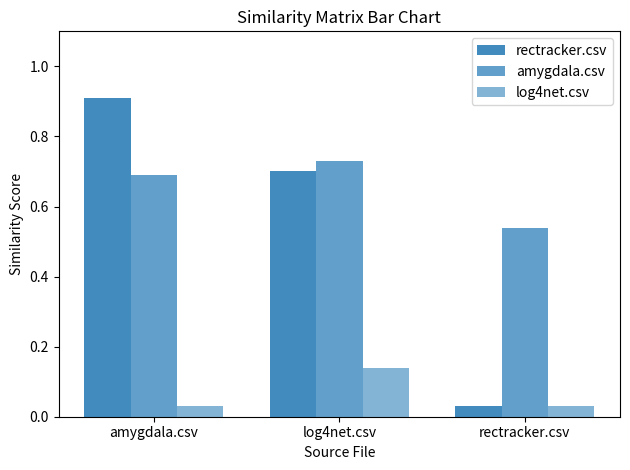

The value of log4net.csv at rectracker.csv is 0.0. True or false?

False